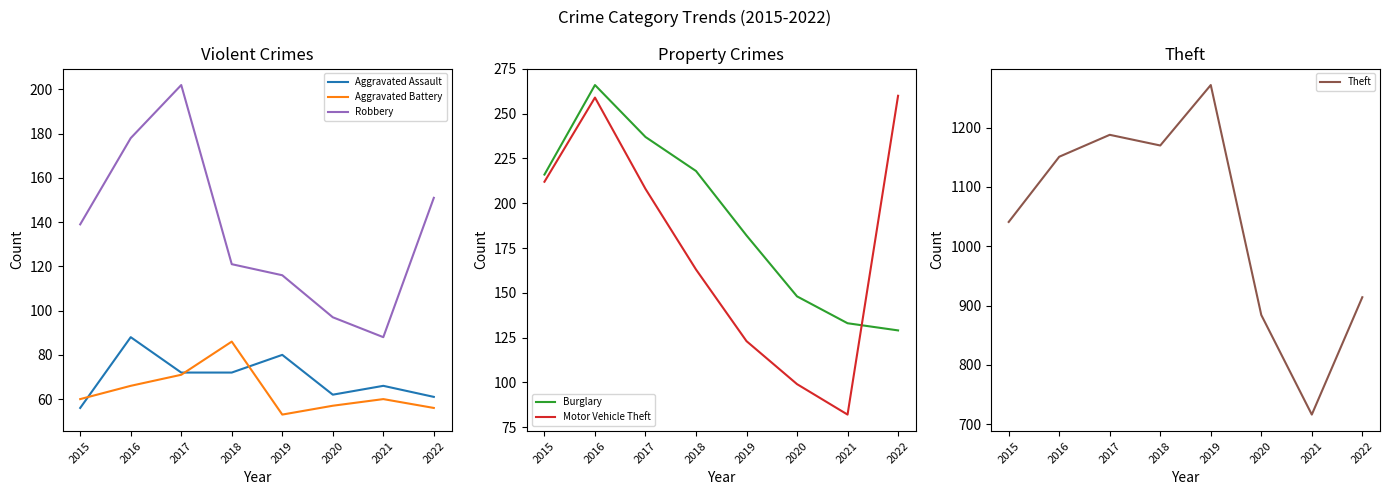

Is it true that Theft equals 914 at 2022?

True